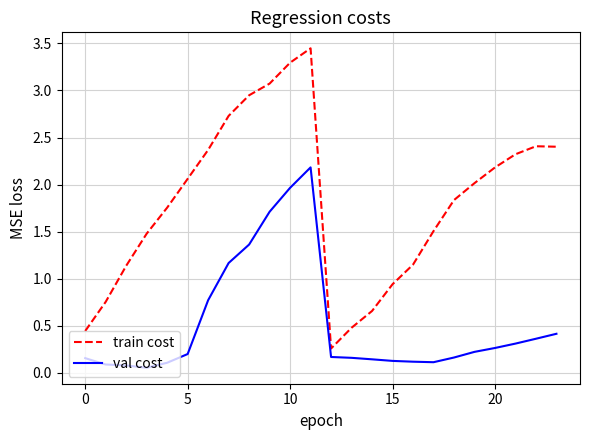

Is this an area chart (filled region under the line)?

No